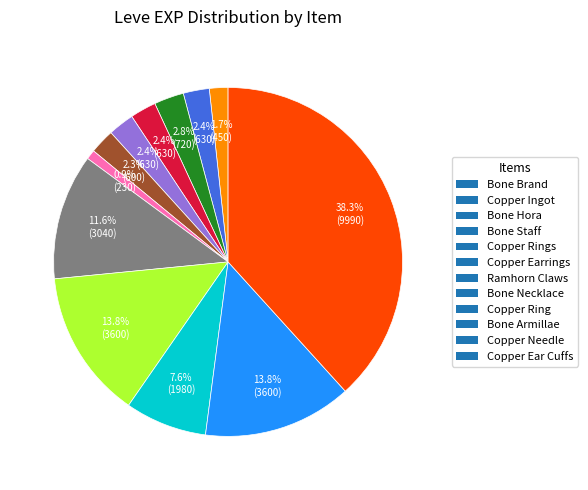

How many segments does this pie chart have?

12